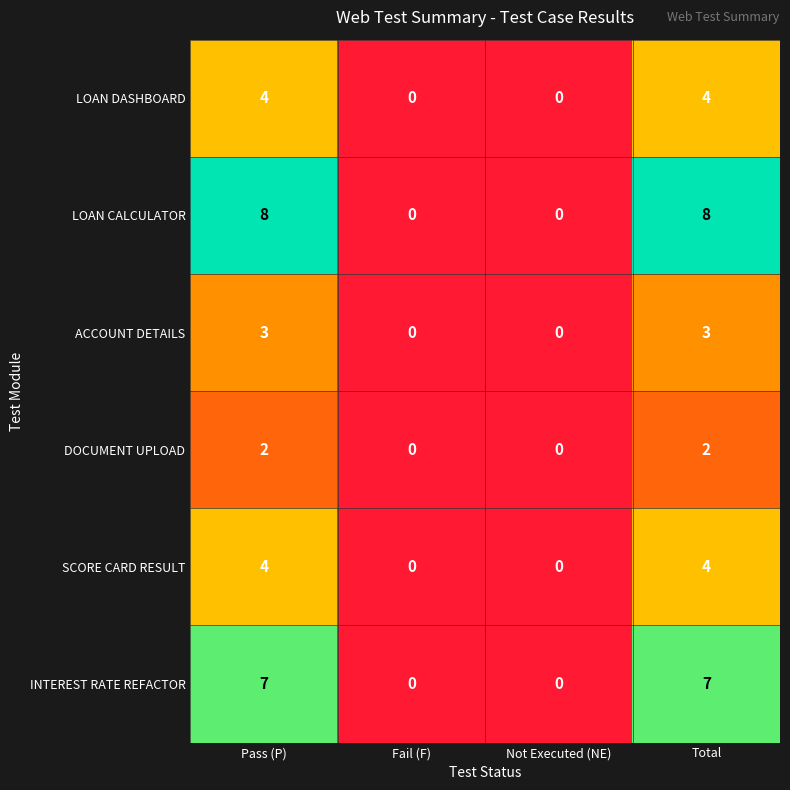

Reading right to left, what are all the values shown in this chart?

LOAN DASHBOARD: 4	0	0	4
LOAN CALCULATOR: 8	0	0	8
ACCOUNT DETAILS: 3	0	0	3
DOCUMENT UPLOAD: 2	0	0	2
SCORE CARD RESULT: 4	0	0	4
INTEREST RATE REFACTOR: 7	0	0	7